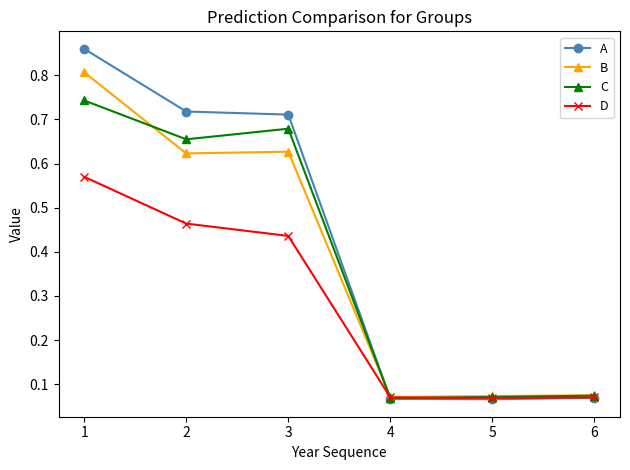

At how many categories does at least one series exceed 0?

6